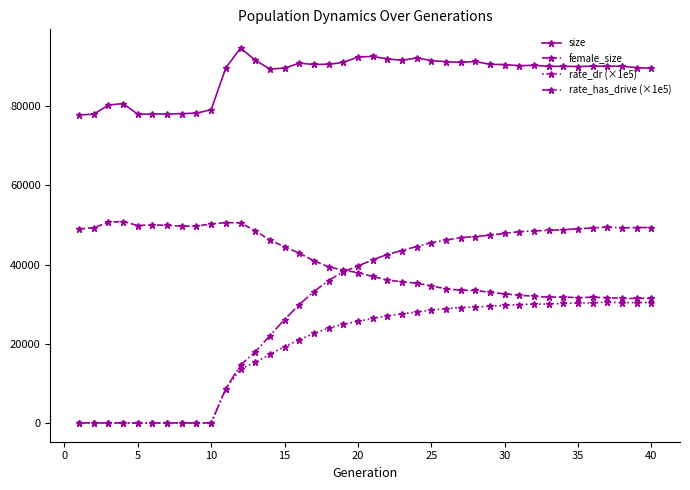

Which series has the largest total across all categories?

size